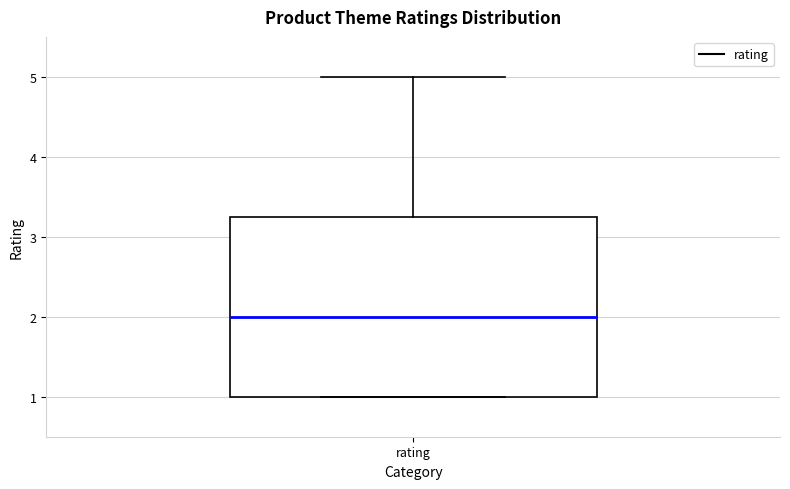

Where is the upper edge of the box for rating on the y-axis? The values are not printed on the chart, so give them approximately, as read against the axis.

3.3